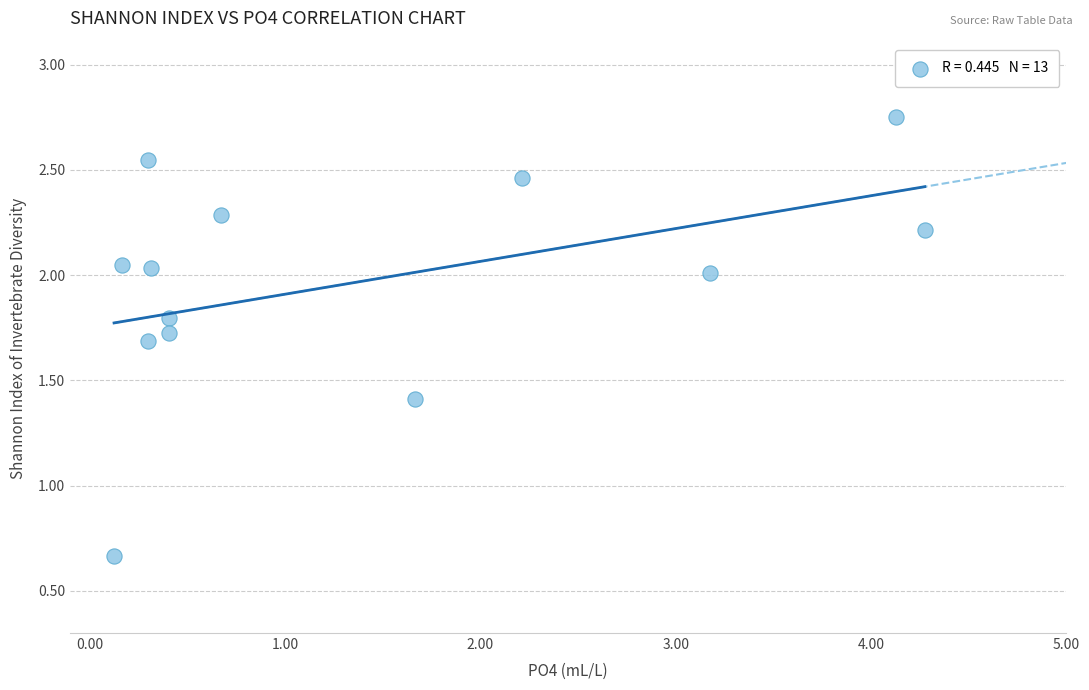

What is the range of X values (max minus min)?

4.1